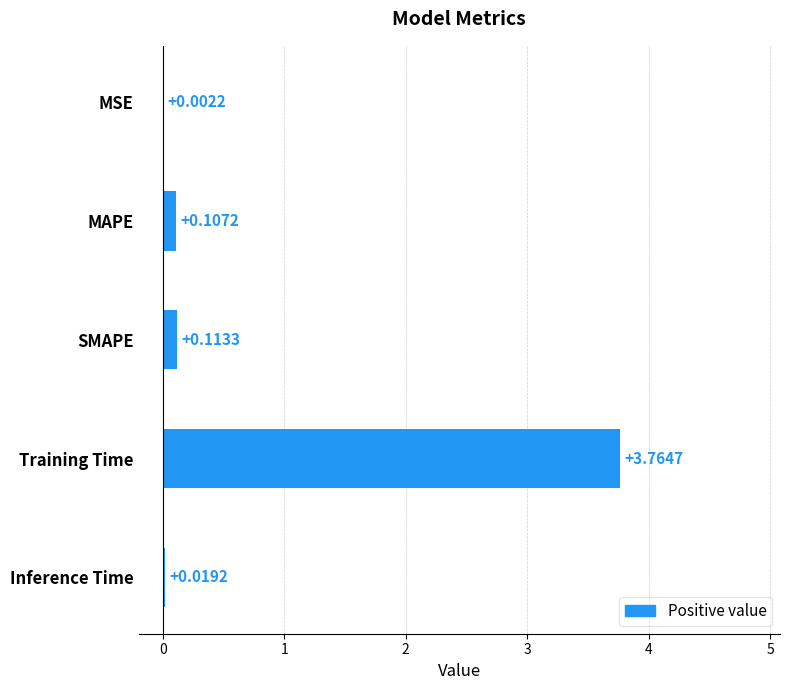

What is the change in value from SMAPE to Training Time?

+3.7